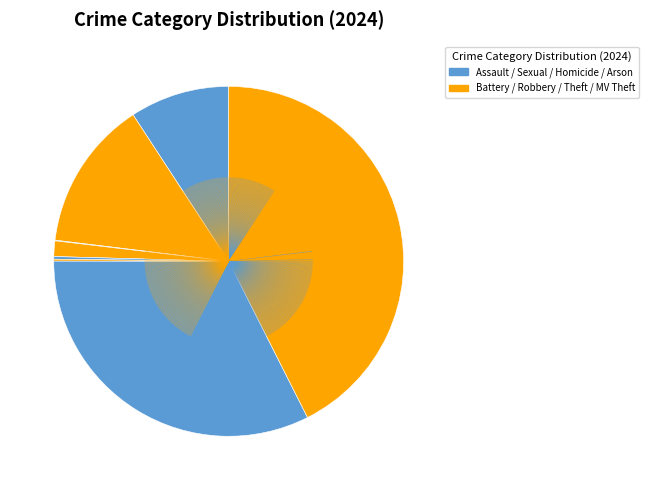

What is the smallest slice in the pie chart?

Arson